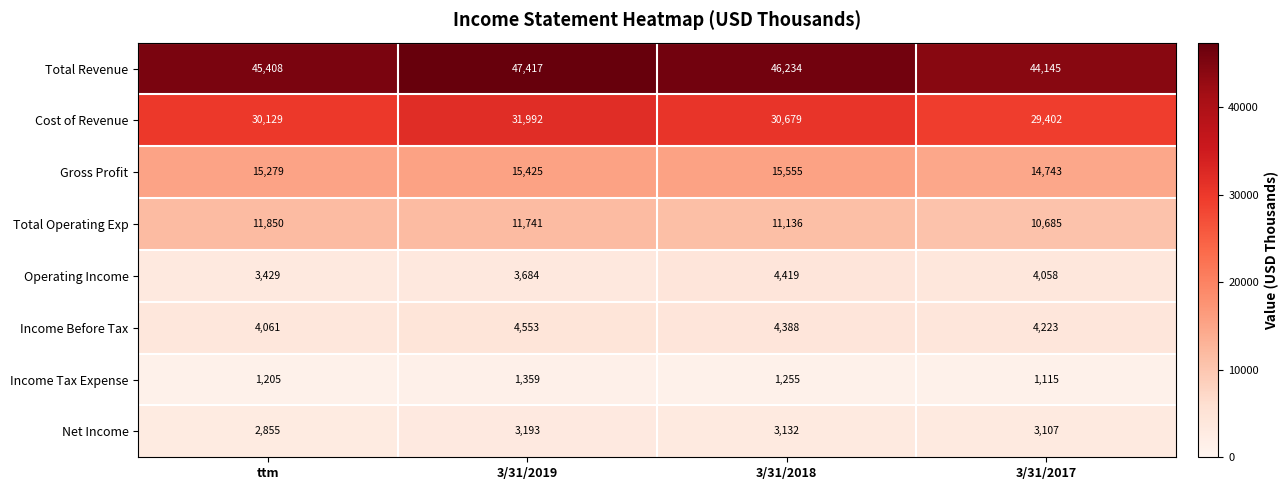

What is the spread (max minus min) of values at ttm?

44203